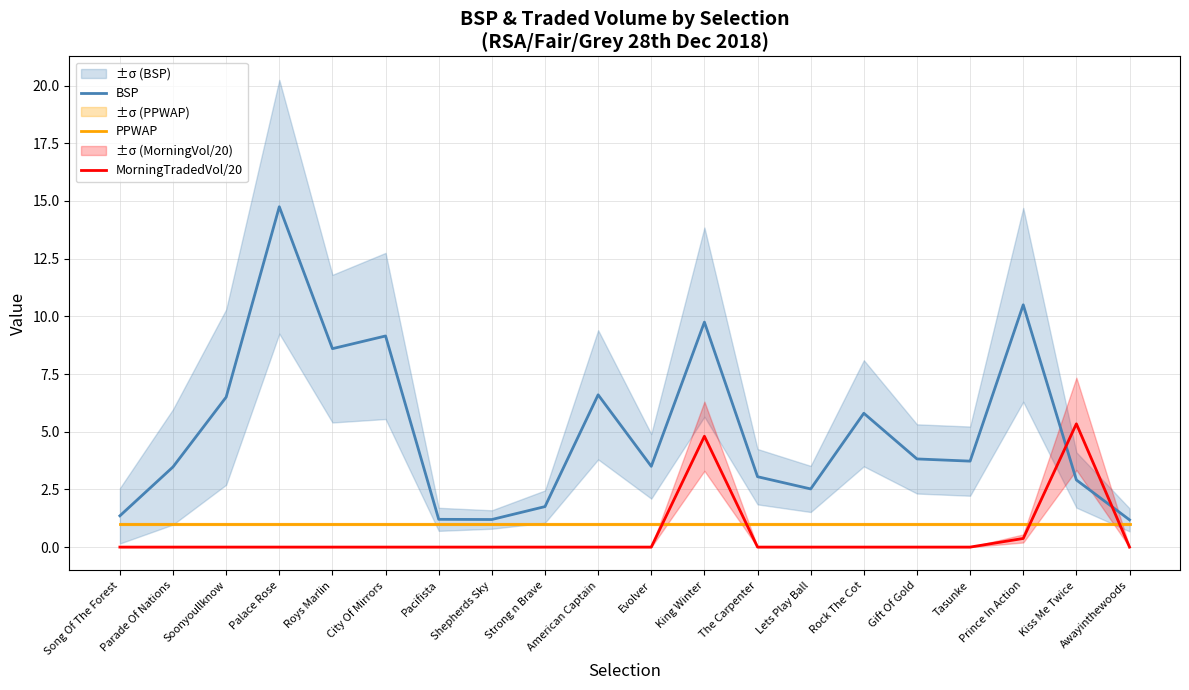

What is the spread (max minus min) of values at King Winter?

8.8